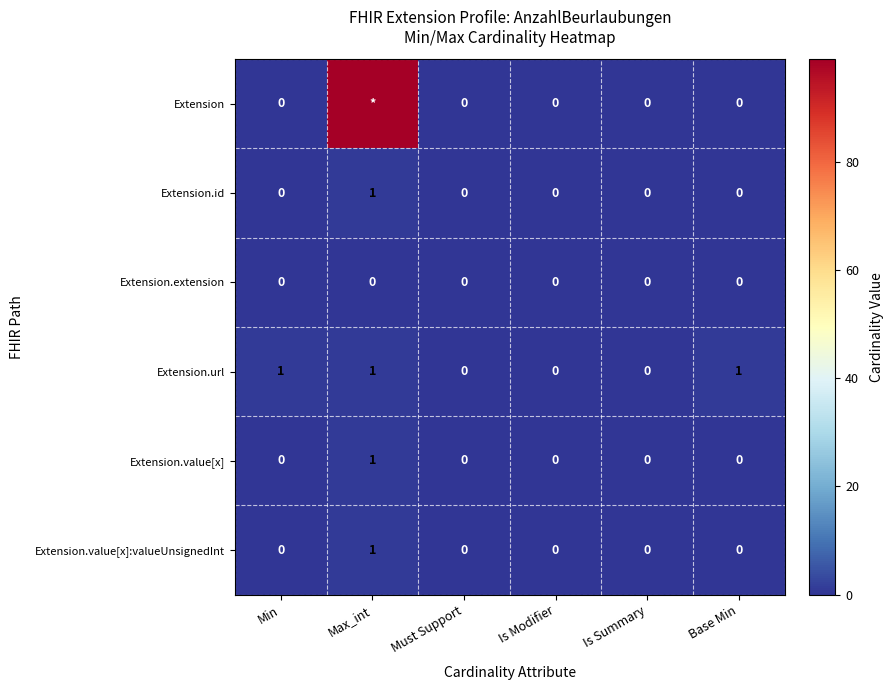

Count the number of categories in the chart.

6